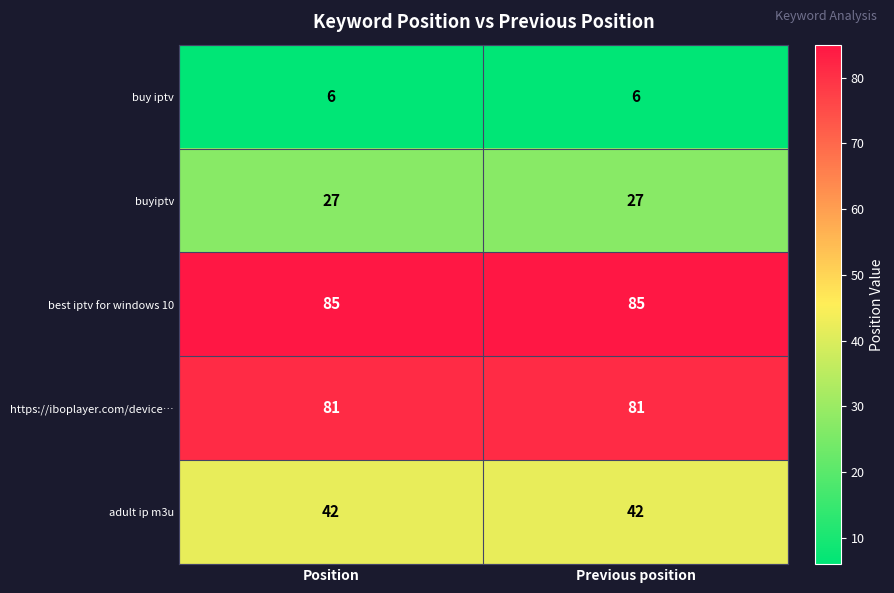

Which series has the largest total across all categories?

best iptv for windows 10